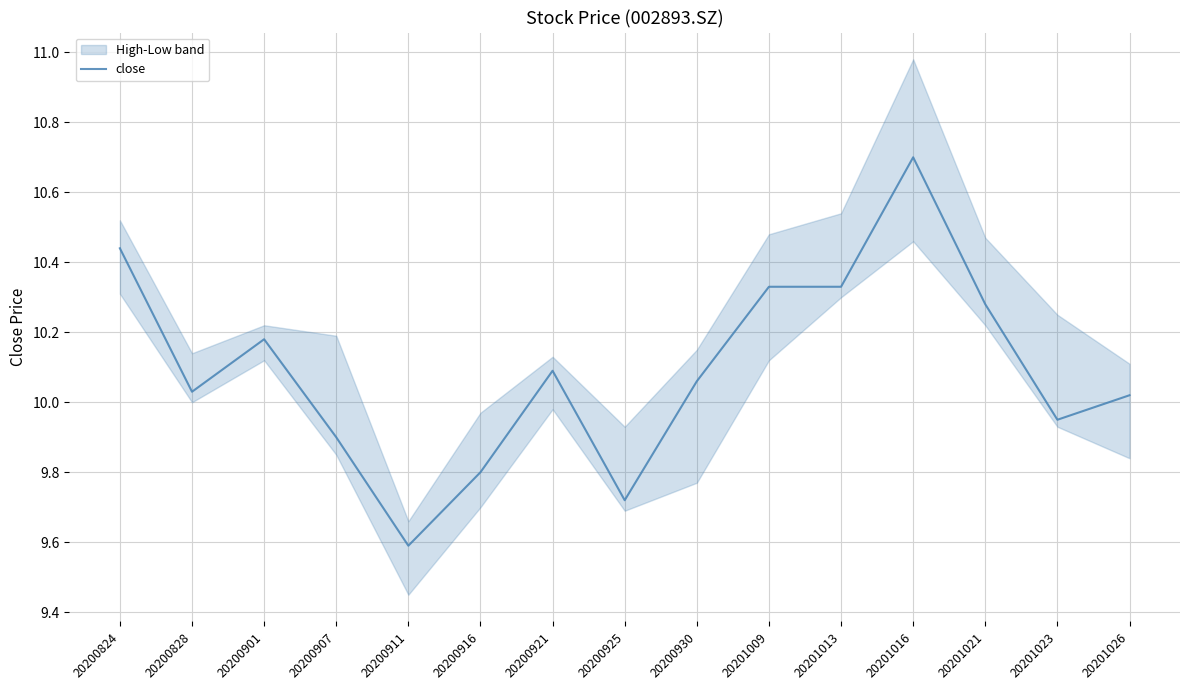

How many lines are shown in the chart?

1